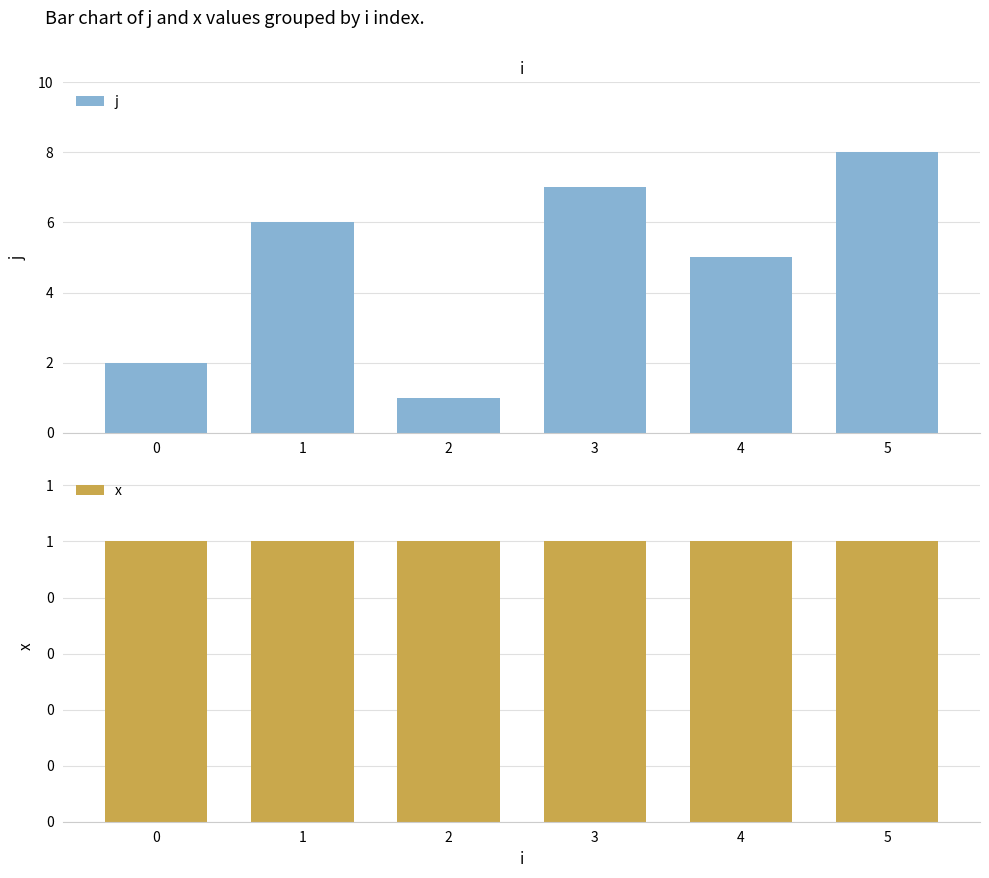

Which series changed the most between 3 and 5?

j